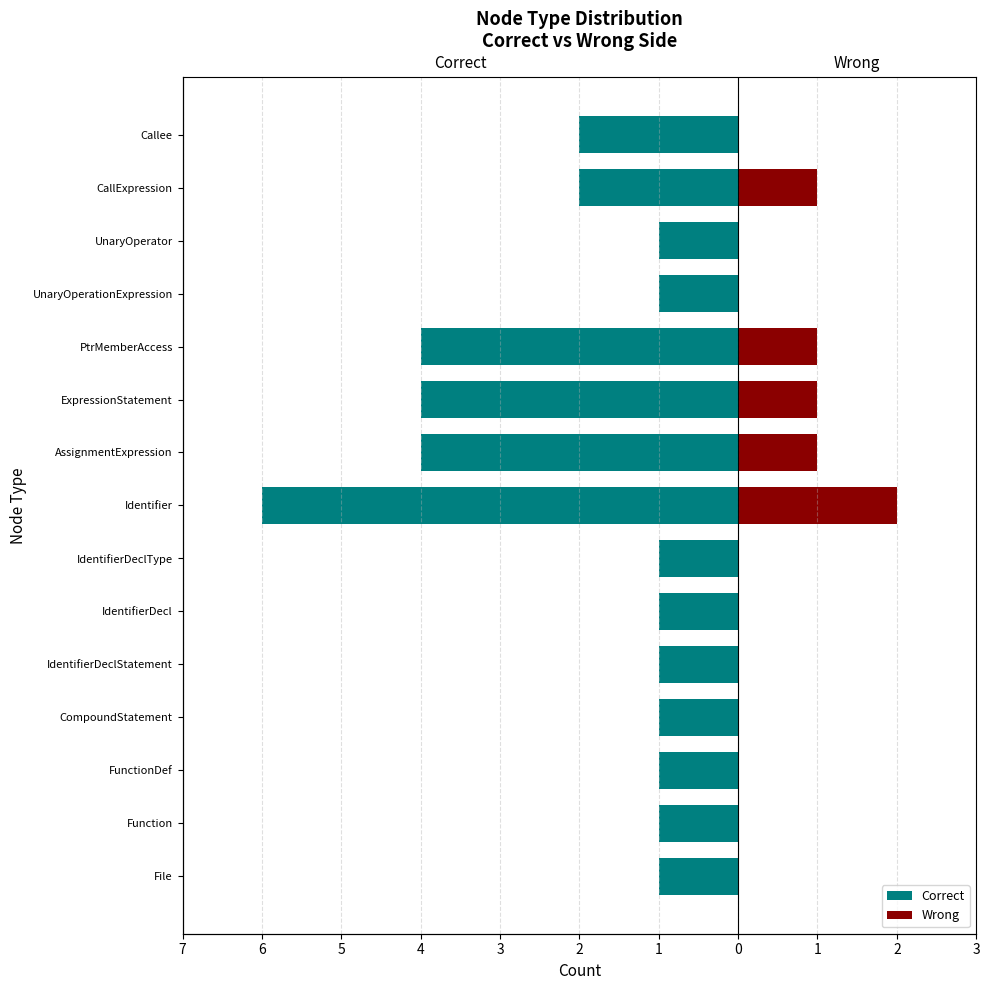

Reading right to left, list all the values displayed in this chart.

Correct: -2	-2	-1	-1	-4	-4	-4	-6	-1	-1	-1	-1	-1	-1	-1
Wrong: 0	1	0	0	1	1	1	2	0	0	0	0	0	0	0